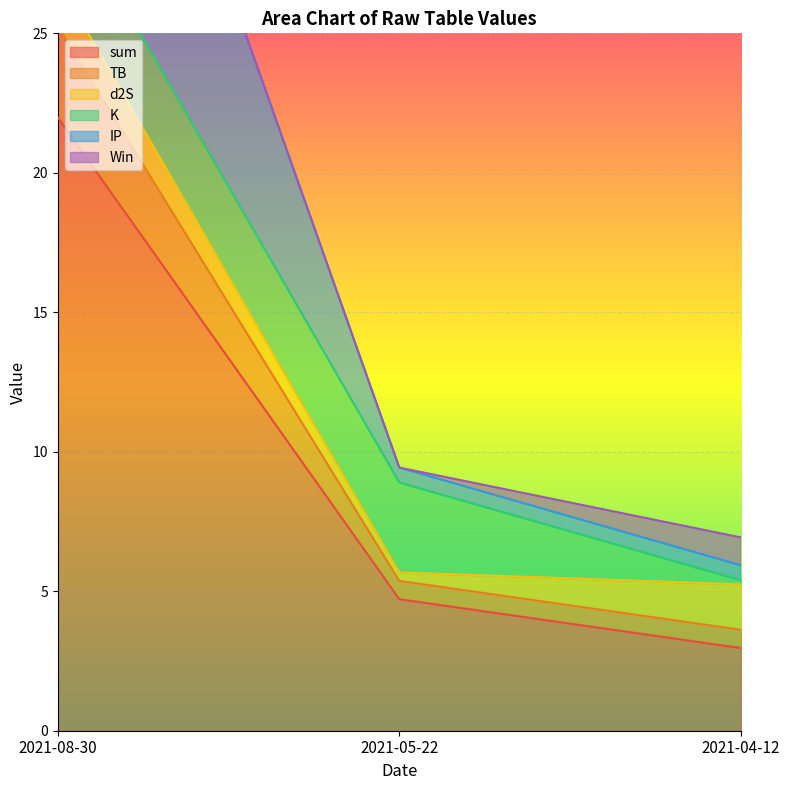

At which label is d2S closest to 0?

2021-05-22